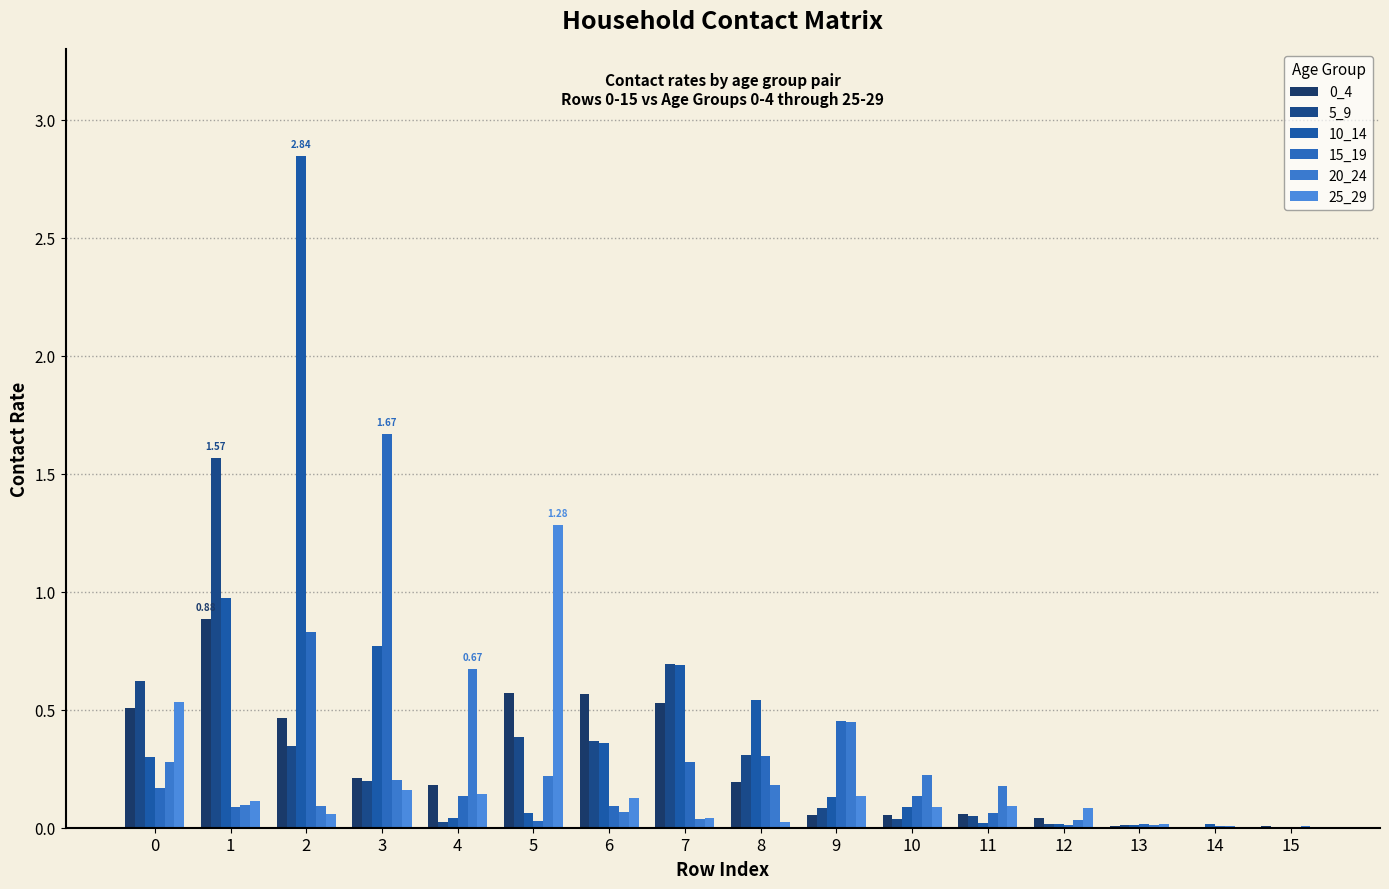

Reading left to right, list all the values displayed in this chart.

0_4: 0.5	0.9	0.5	0.2	0.2	0.6	0.6	0.5	0.2	0.1	0.1	0.1	0.0	0.0	0.0	0.0
5_9: 0.6	1.6	0.3	0.2	0.0	0.4	0.4	0.7	0.3	0.1	0.0	0.0	0.0	0.0	0.0	0.0
10_14: 0.3	1.0	2.8	0.8	0.0	0.1	0.4	0.7	0.5	0.1	0.1	0.0	0.0	0.0	0.0	0.0
15_19: 0.2	0.1	0.8	1.7	0.1	0.0	0.1	0.3	0.3	0.5	0.1	0.1	0.0	0.0	0.0	0.0
20_24: 0.3	0.1	0.1	0.2	0.7	0.2	0.1	0.0	0.2	0.4	0.2	0.2	0.0	0.0	0.0	0.0
25_29: 0.5	0.1	0.1	0.2	0.1	1.3	0.1	0.0	0.0	0.1	0.1	0.1	0.1	0.0	0.0	0.0